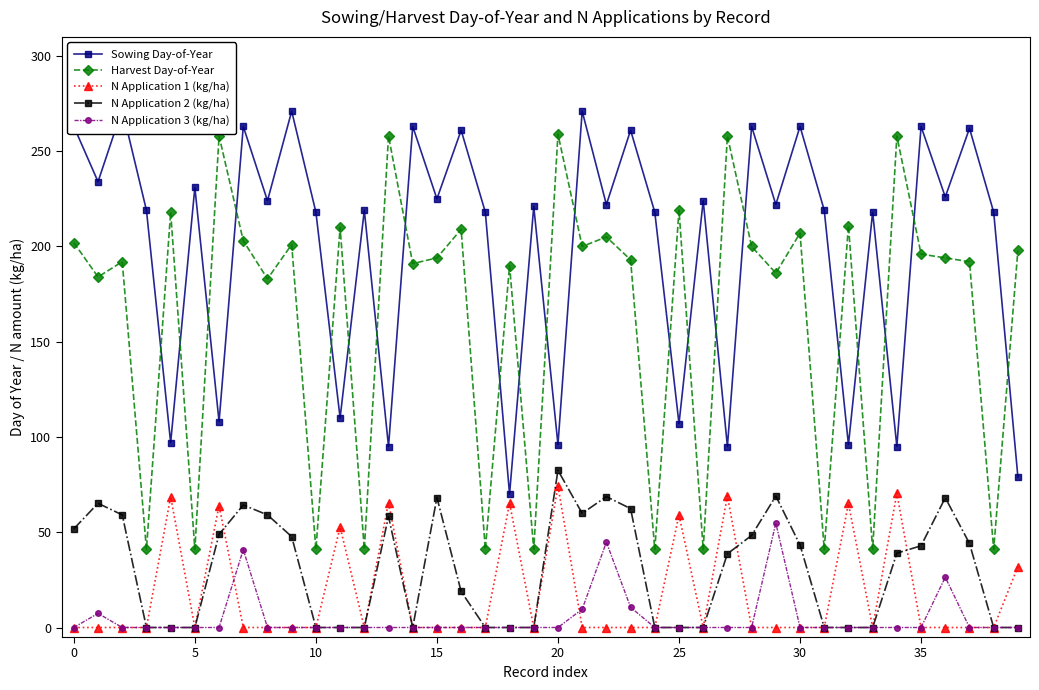

Reading left to right, extract all data points from this chart.

Sowing Day-of-Year: 263.0	234.0	272.0	219.0	97.0	231.0	108.0	263.0	224.0	271.0	218.0	110.0	219.0	95.0	263.0	225.0	261.0	218.0	70.0	221.0	96.0	271.0	222.0	261.0	218.0	107.0	224.0	95.0	263.0	222.0	263.0	219.0	96.0	218.0	95.0	263.0	226.0	262.0	218.0	79.0
Harvest Day-of-Year: 202.0	184.0	192.0	41.0	218.0	41.0	258.0	203.0	183.0	201.0	41.0	210.0	41.0	258.0	191.0	194.0	209.0	41.0	190.0	41.0	259.0	200.0	205.0	193.0	41.0	219.0	41.0	258.0	200.0	186.0	207.0	41.0	211.0	41.0	258.0	196.0	194.0	192.0	41.0	198.0
N Application 1 (kg/ha): 0.0	0.0	0.0	0.0	68.6	0.0	64.0	0.0	0.0	0.0	0.0	52.7	0.0	65.6	0.0	0.0	0.0	0.0	65.2	0.0	74.2	0.0	0.0	0.0	0.0	59.0	0.0	69.1	0.0	0.0	0.0	0.0	65.1	0.0	70.5	0.0	0.0	0.0	0.0	31.9
N Application 2 (kg/ha): 51.8	65.2	59.1	0.0	0.0	0.0	48.9	64.3	59.1	47.7	0.0	0.0	0.0	58.3	0.0	68.2	18.9	0.0	0.0	0.0	82.5	59.9	68.7	62.4	0.0	0.0	0.0	38.7	48.3	69.0	43.3	0.0	0.0	0.0	39.0	42.9	68.1	44.1	0.0	0.0
N Application 3 (kg/ha): 0.0	7.4	0.0	0.0	0.0	0.0	0.0	40.9	0.0	0.0	0.0	0.0	0.0	0.0	0.0	0.0	0.0	0.0	0.0	0.0	0.0	9.6	44.8	10.6	0.0	0.0	0.0	0.0	0.0	54.8	0.0	0.0	0.0	0.0	0.0	0.0	26.4	0.0	0.0	0.0